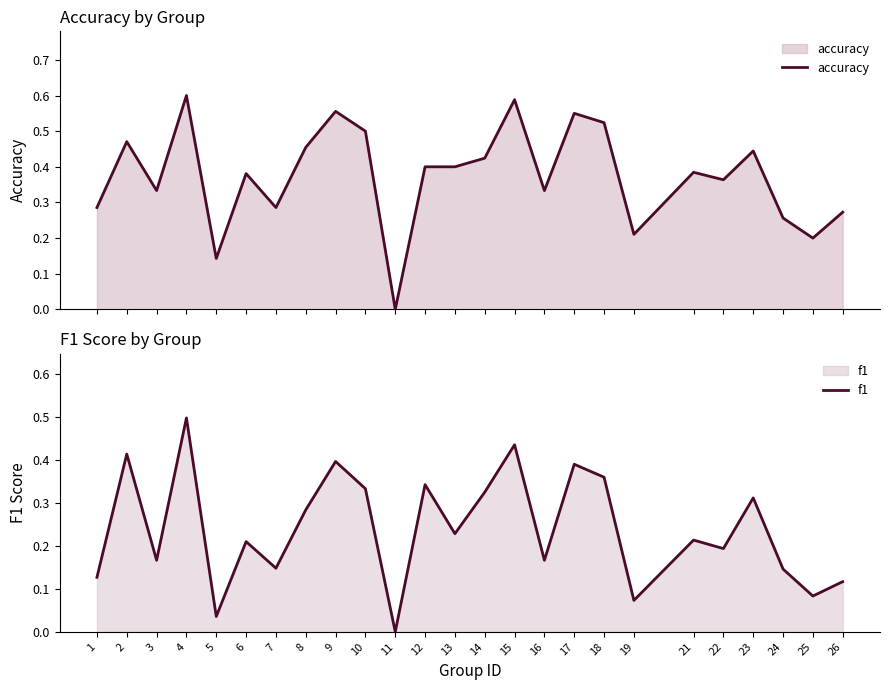

Rank the categories by f1 value from highest to lowest.

4, 15, 2, 9, 17, 18, 12, 10, 14, 23, 8, 13, 21, 6, 22, 3, 16, 7, 24, 1, 26, 25, 19, 5, 11